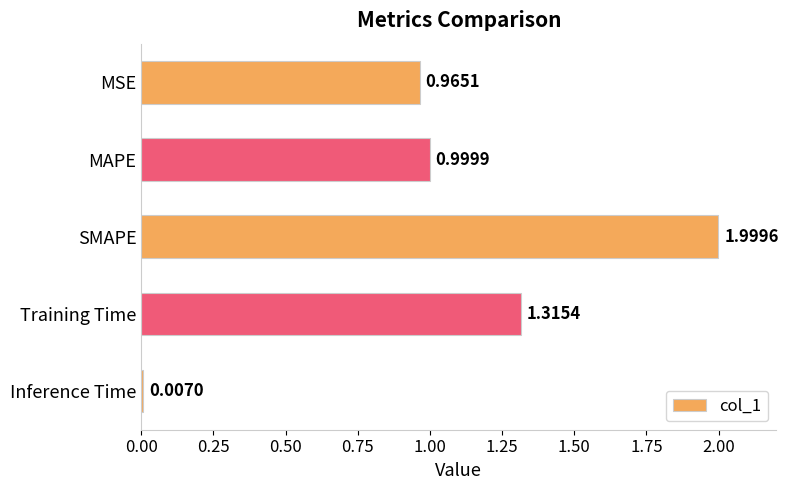

Which label corresponds to the largest value in the chart?

SMAPE